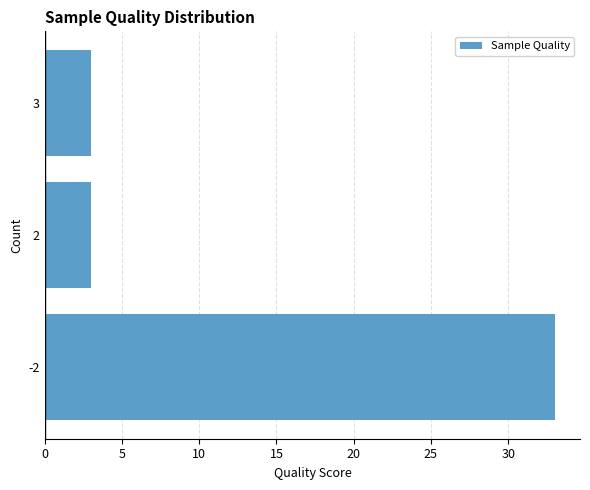

How many data points does each series have?

3